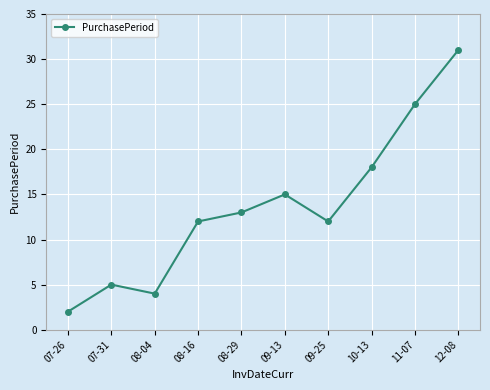

The value at 09-25 is 12. True or false?

True